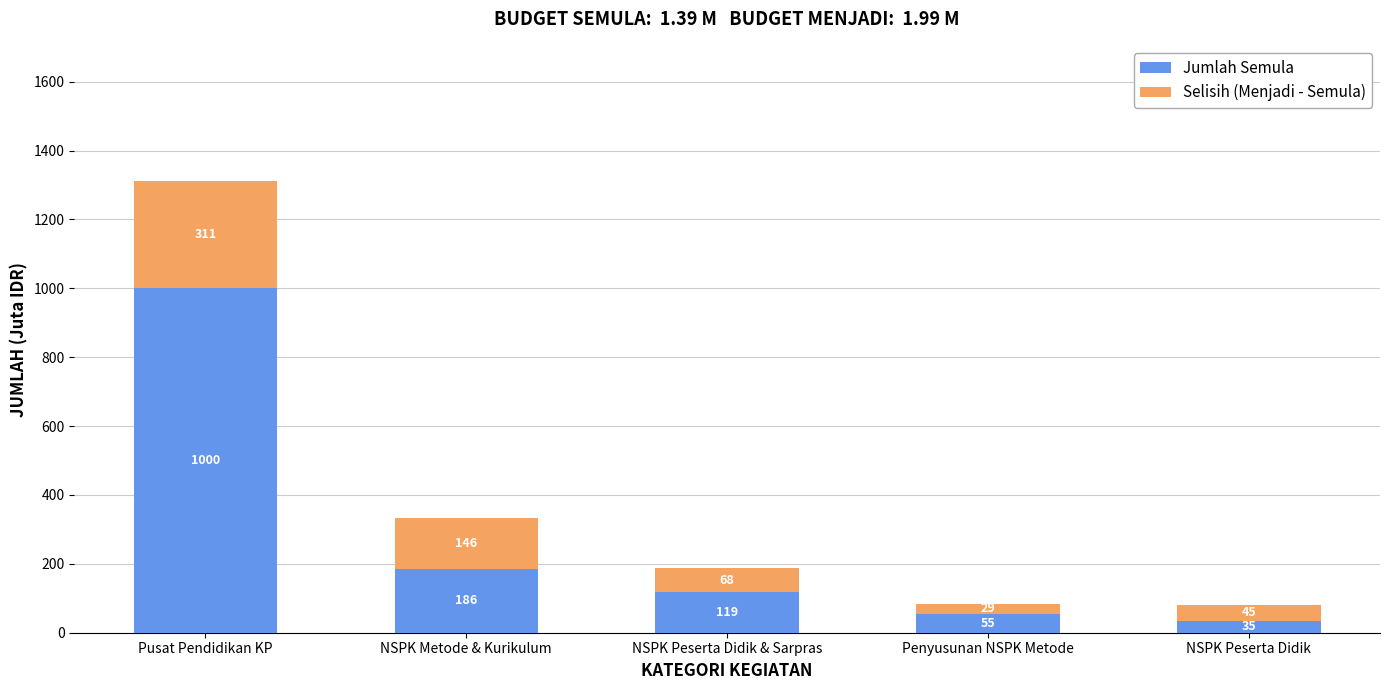

At which category is the sum across all series the highest?

Pusat Pendidikan KP